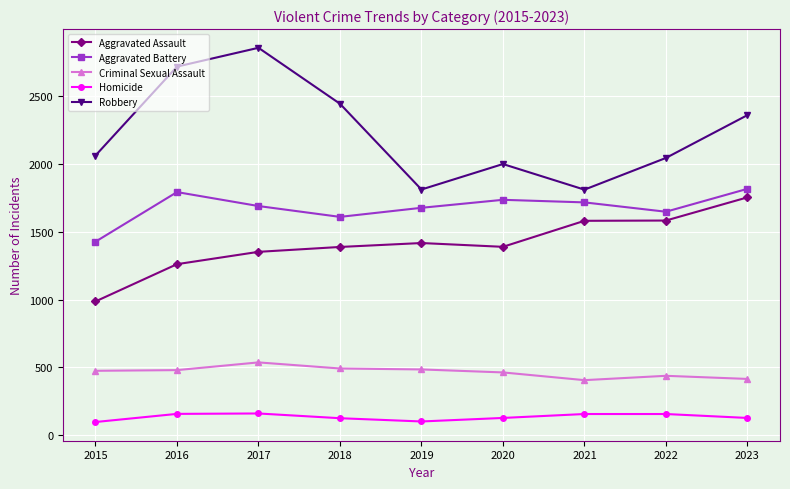

The value of Criminal Sexual Assault at 2022 is 438. True or false?

True